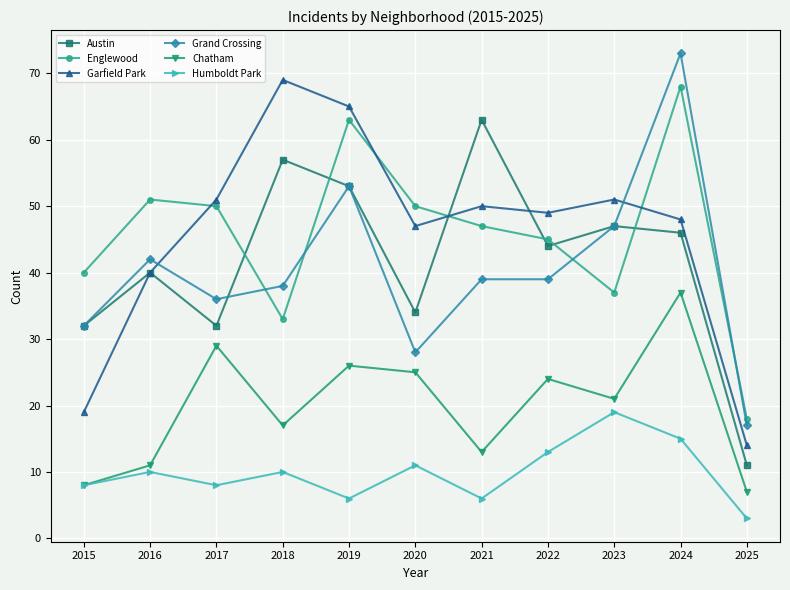

How many data points does each series have?

11